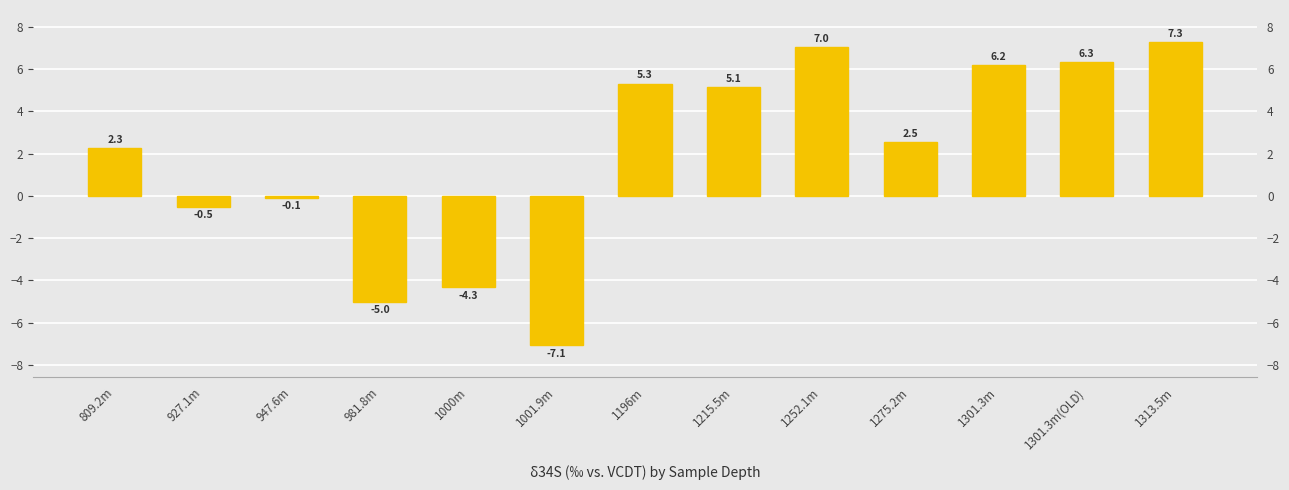

How many positive values are there?

8